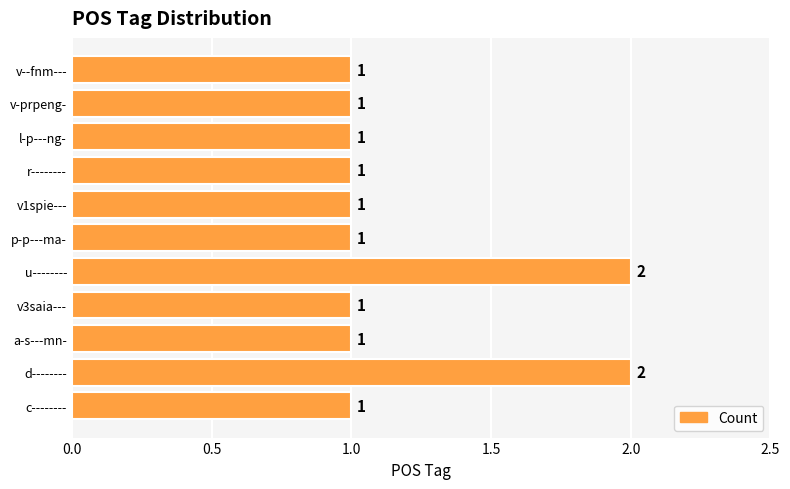

What is the average value?

1